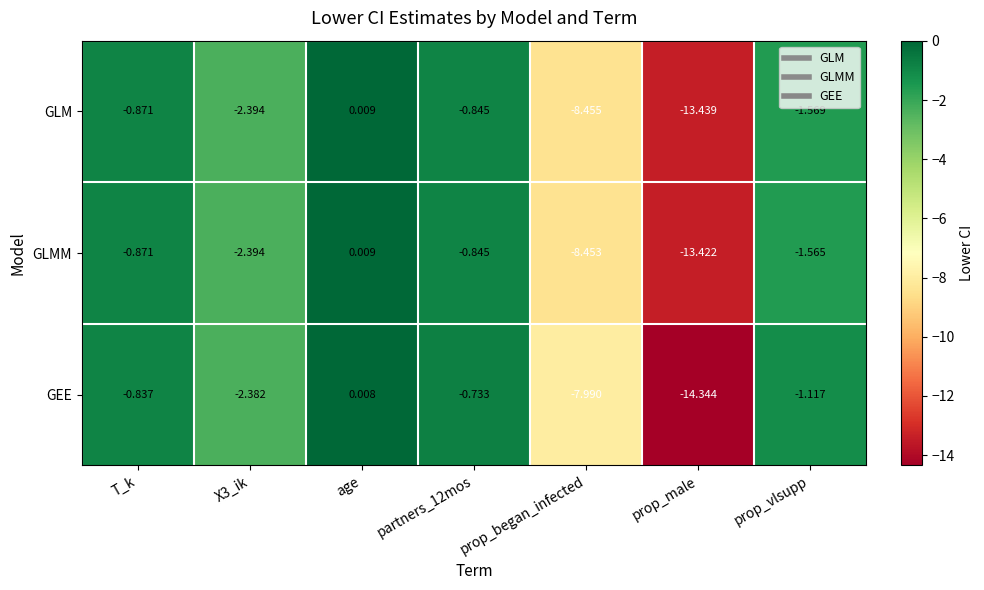

Which category has the lowest value in the GLM series?

prop_male